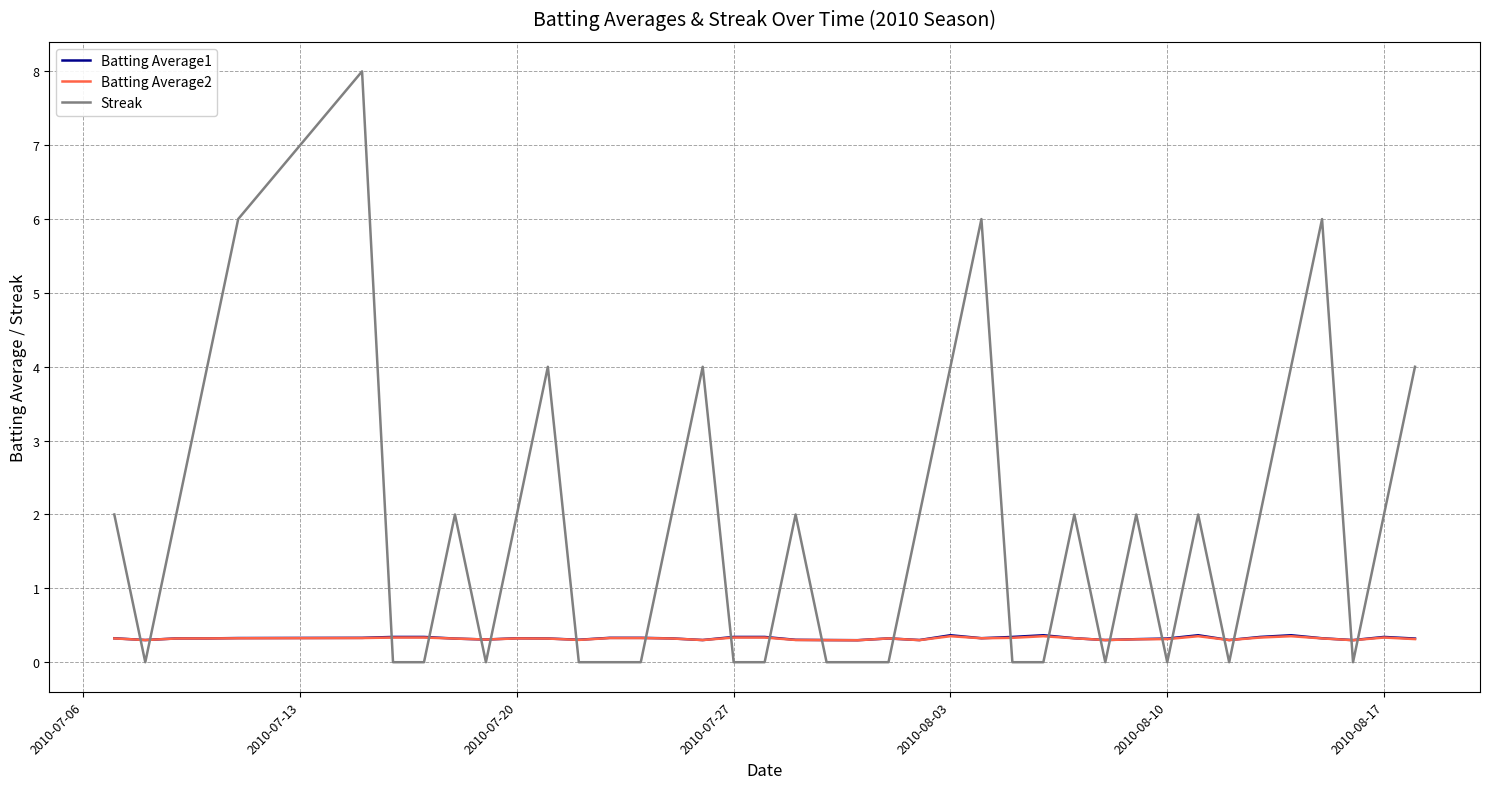

Which series has the largest range (max minus min)?

Streak